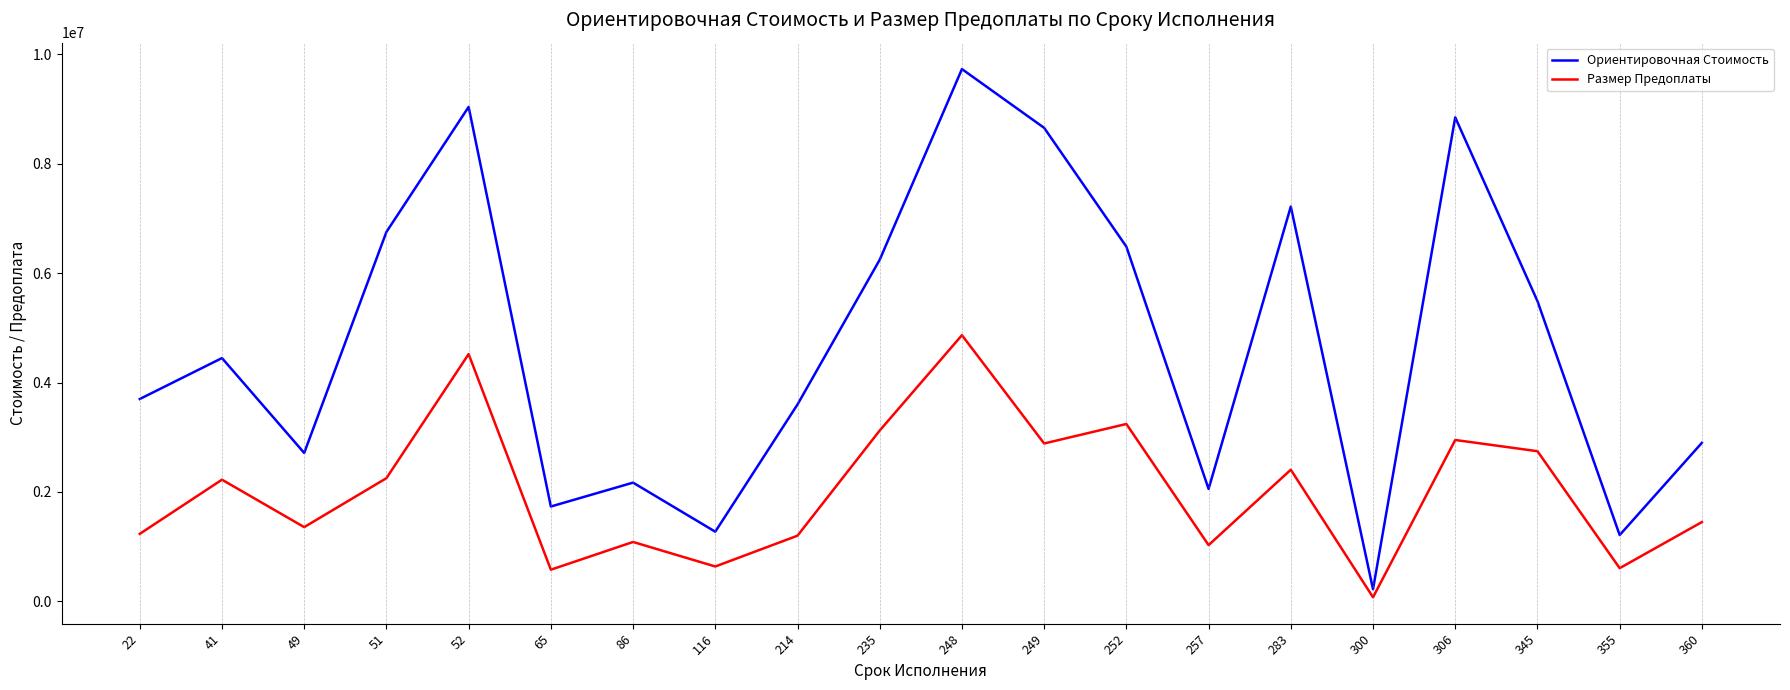

Is the value of Размер Предоплаты at 214 greater than the value of Ориентировочная Стоимость at 360?

No